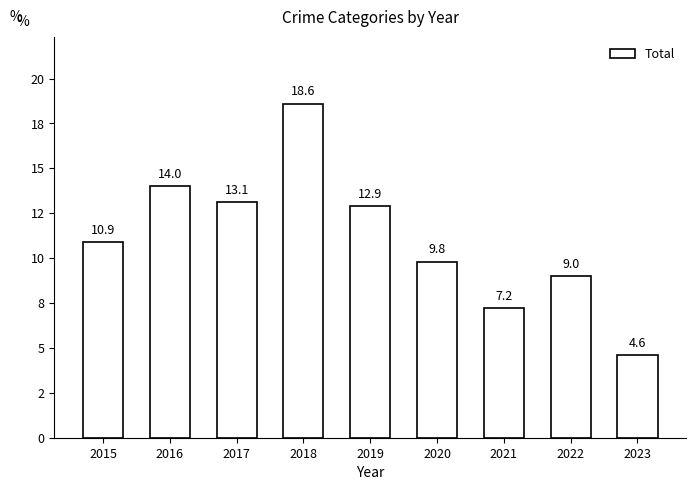

What is the greatest value displayed?

18.6